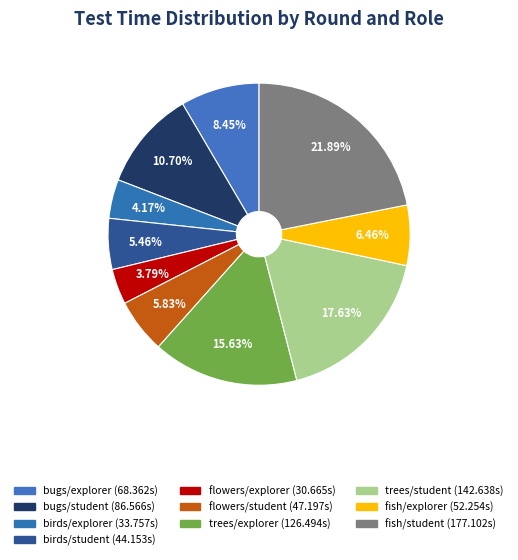

What percentage is the trees/student slice, to the nearest percent?

18%